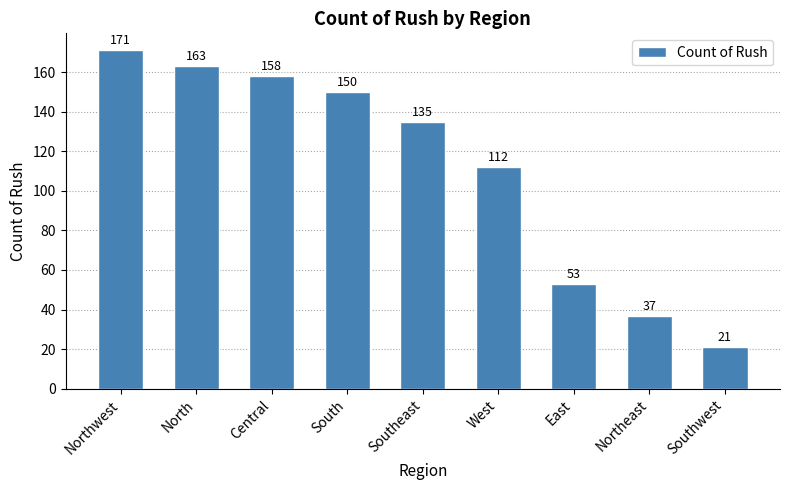

Does the chart contain any negative values?

No